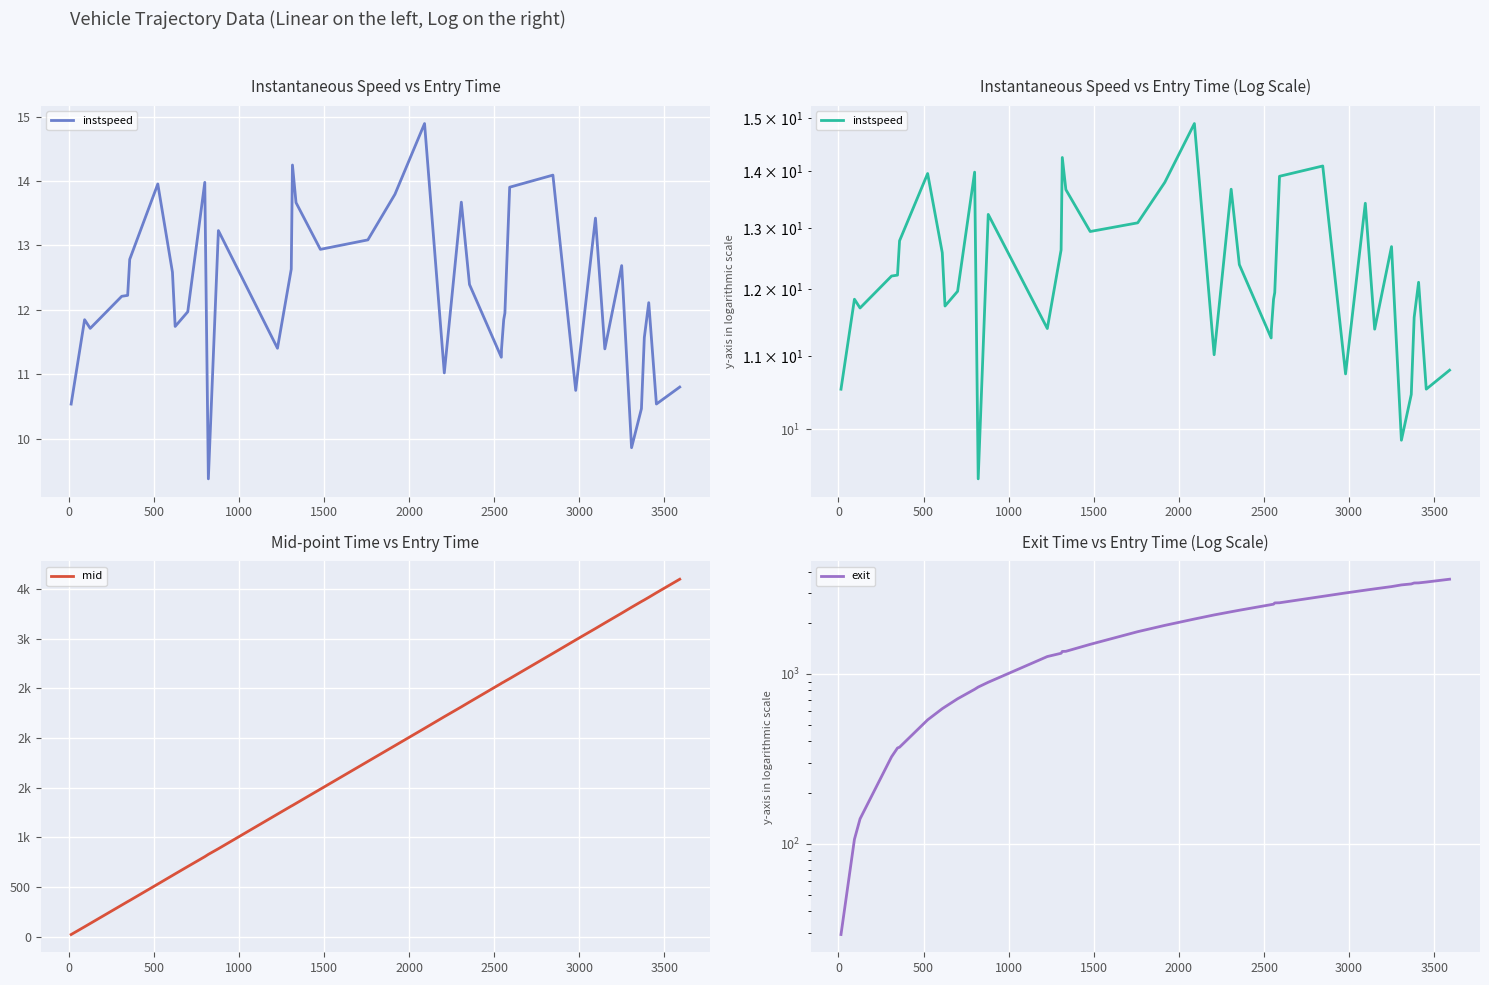

How many lines are shown in the chart?

3